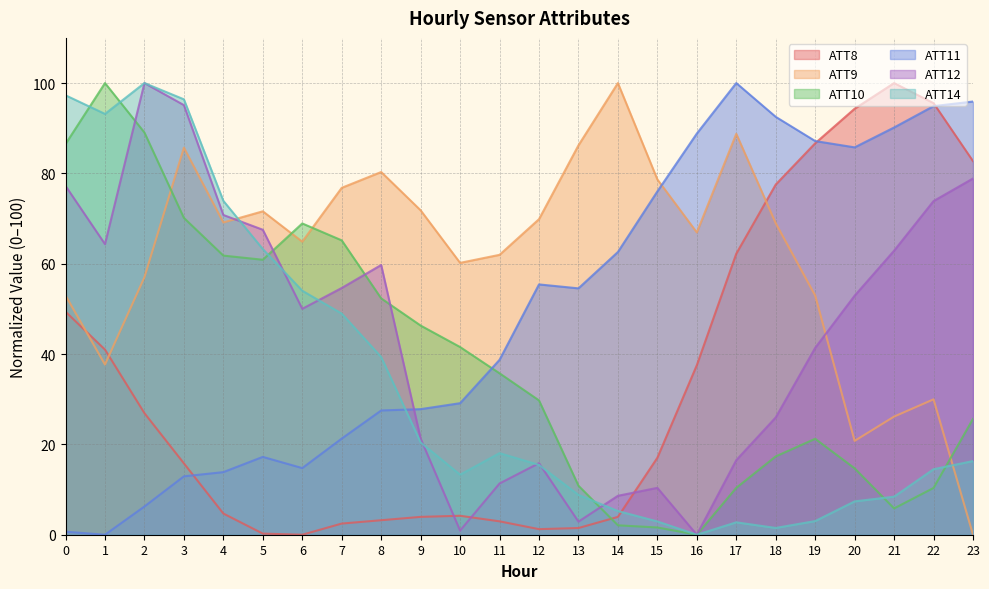

What value does the ATT14 series have at 12?

15.5